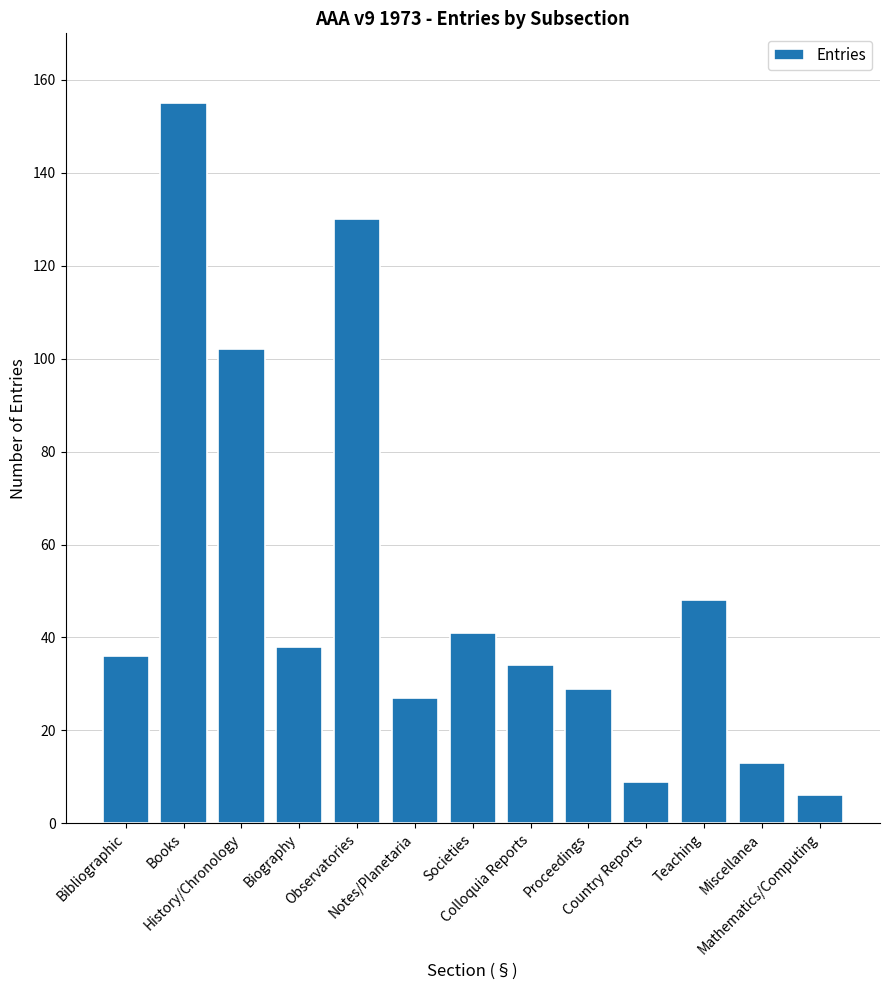

How many categories are shown in the chart?

13